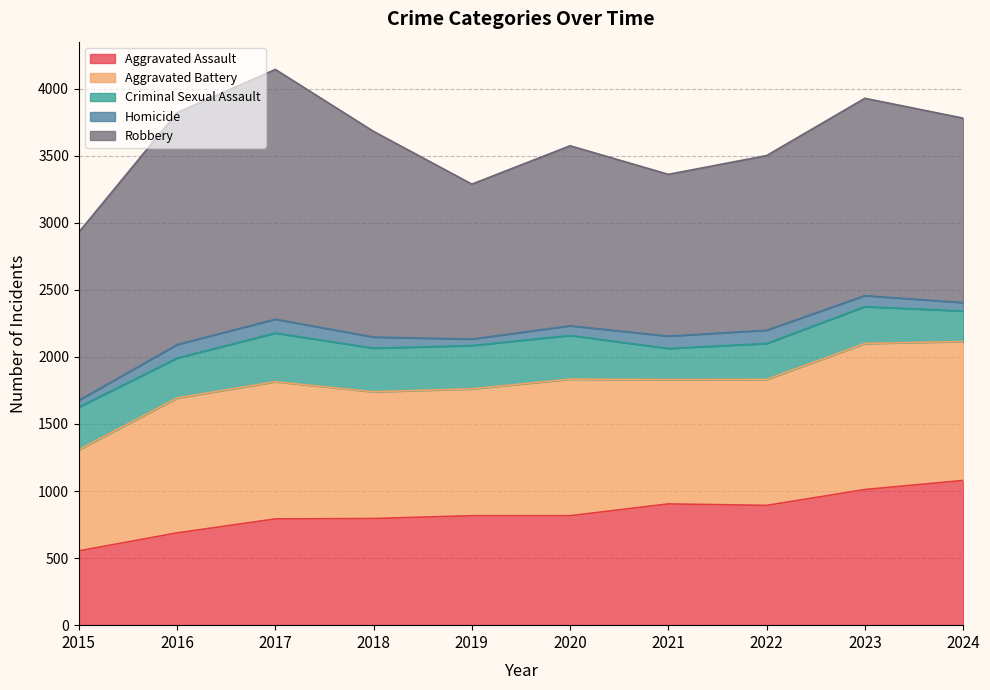

How many series are shown in this chart?

5